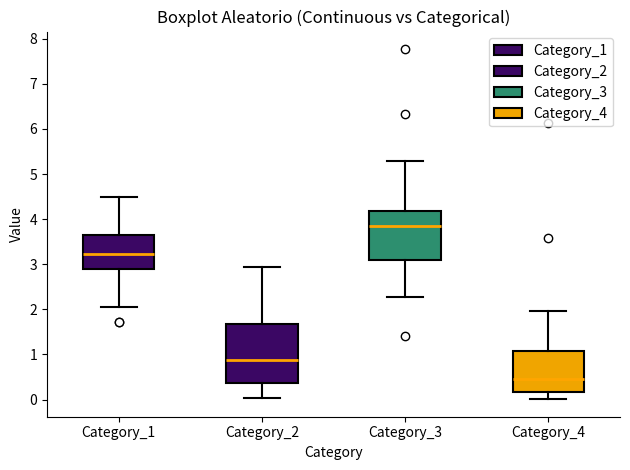

Reading left to right, transcribe this box plot: for each box, give where its median line is, the range the box spans, and where its two whiskers end, as read against the y-axis. The values are not printed on the chart, so give them approximately, as read against the axis.

Category_1: median 3.2, box 2.9 to 3.7, whiskers 2.1 to 4.5
Category_2: median 0.9, box 0.4 to 1.7, whiskers 0.0 to 2.9
Category_3: median 3.9, box 3.1 to 4.2, whiskers 2.3 to 5.3
Category_4: median 0.5, box 0.2 to 1.1, whiskers 0.0 to 2.0